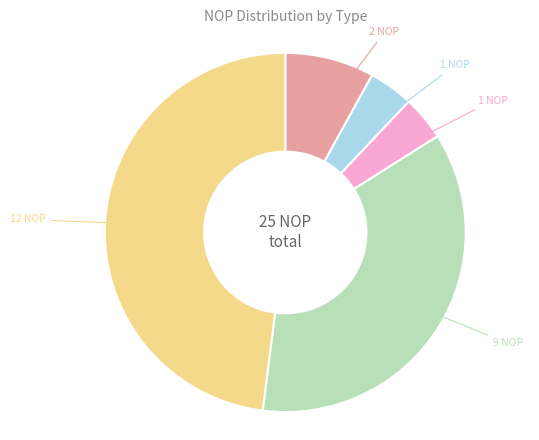

Is there any slice that represents more than half of the pie?

No